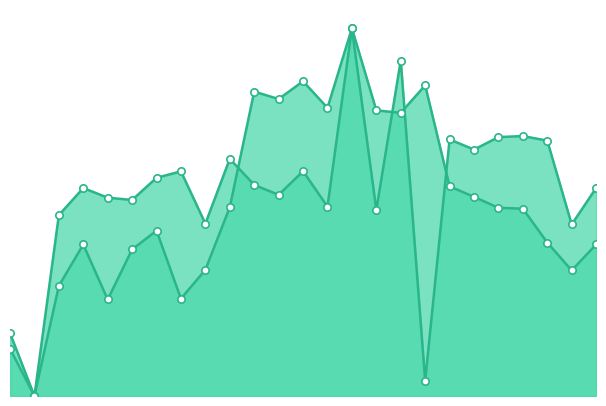

At which category is the sum across all series the highest?

14